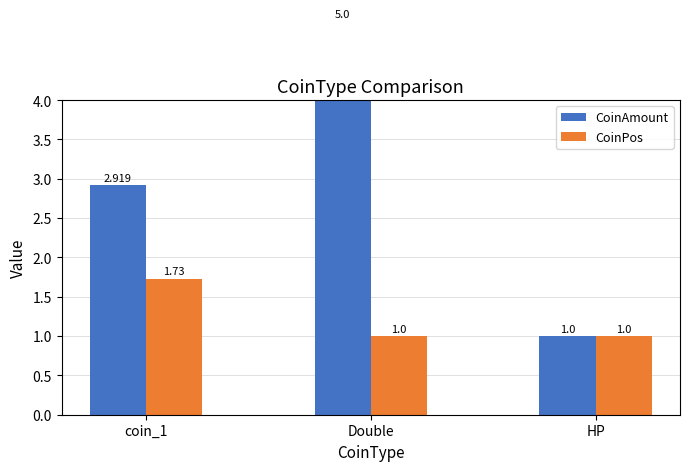

What position from the left is coin_1?

1